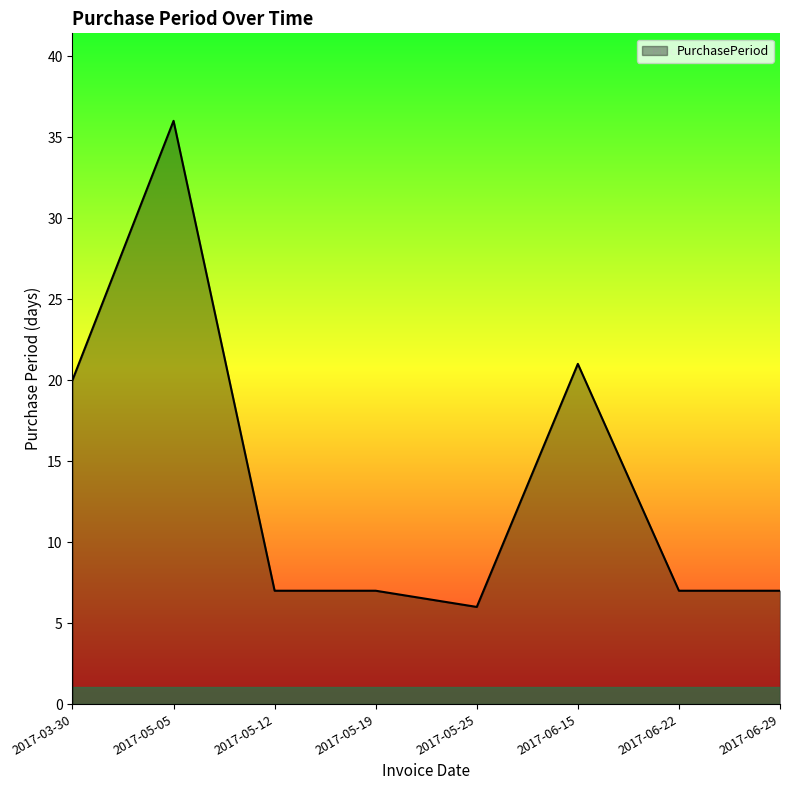

What position from the left is 2017-05-12?

3